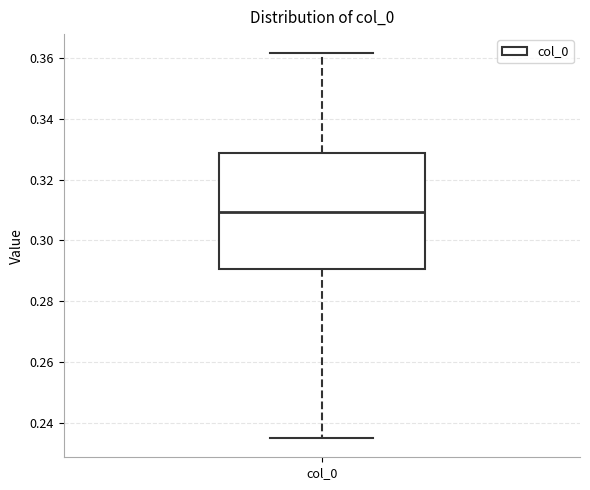

Read this box plot against the y-axis: the position of the median line, the range covered by the box, and the ends of both whiskers. The values are not printed on the chart, so give them approximately, as read against the axis.

median 0.310, box 0.290 to 0.328, whiskers 0.234 to 0.362